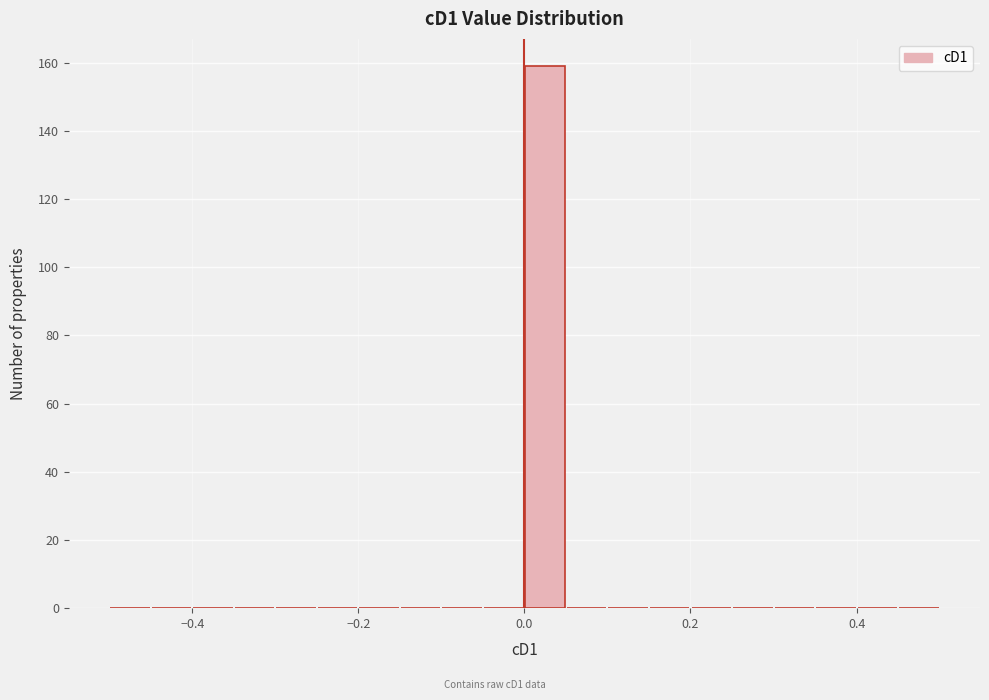

Read against the x-axis, roughly where is the centre of the tallest bar?

0.02